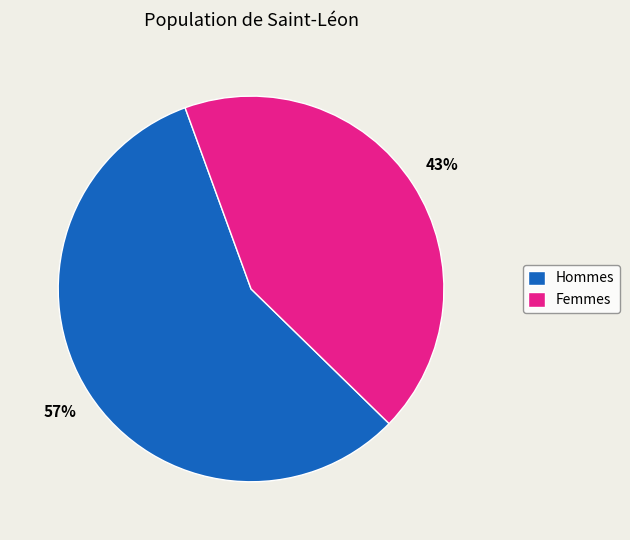

To the nearest percent, what is the difference between the largest and smallest slice percentages?

14%